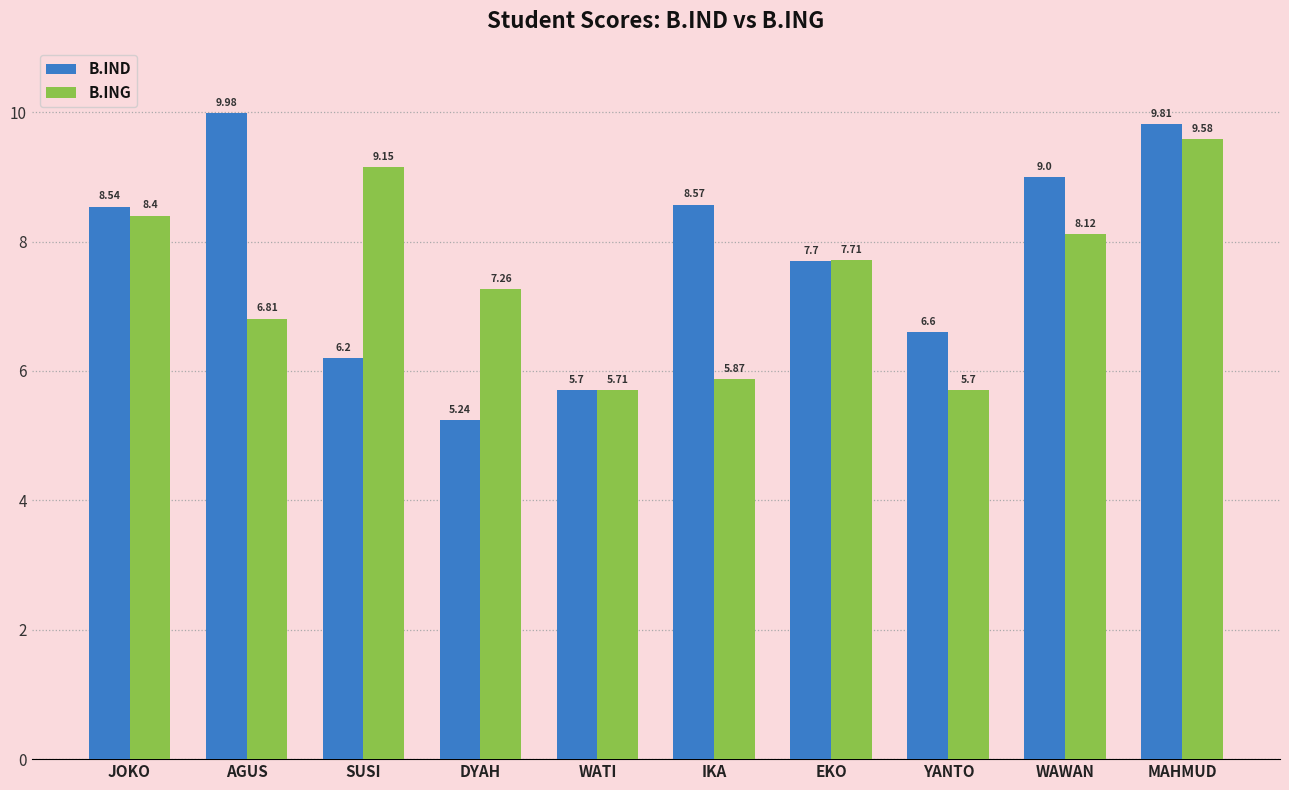

What is the value of the B.ING bar at the 10th from the left?

9.6